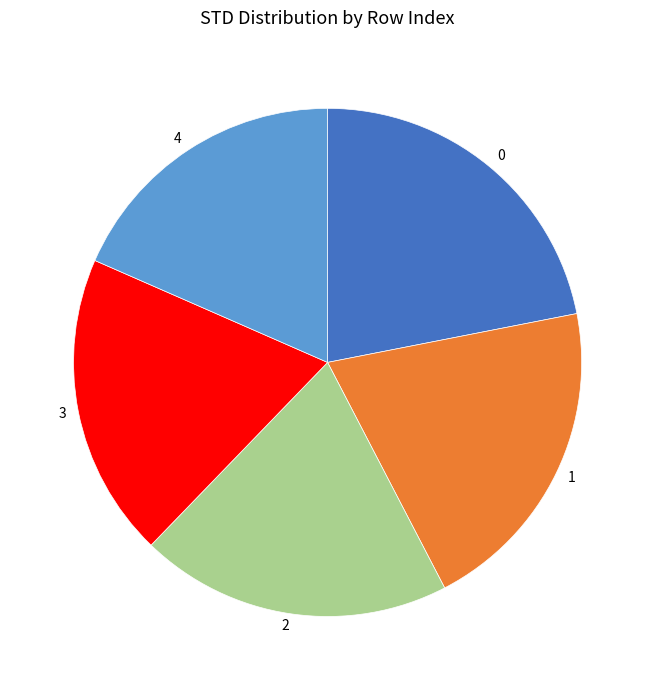

Which slice is the smallest?

4